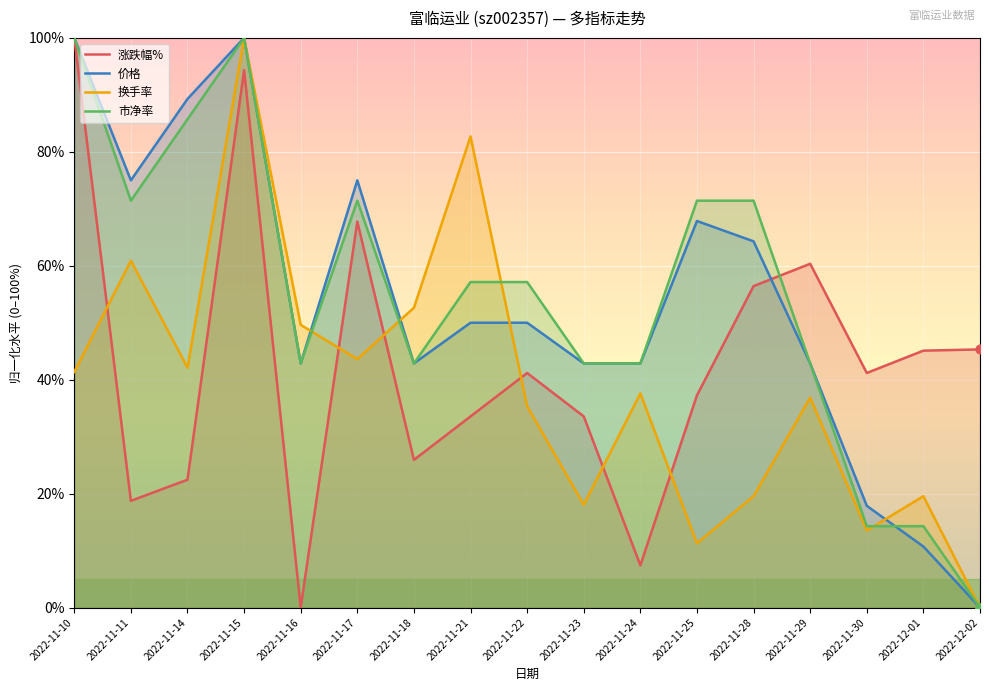

Which series has the largest Y range (max minus min)?

涨跌幅%